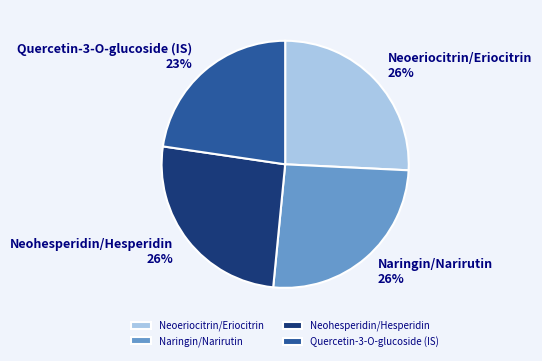

To the nearest percent, what is the average slice percentage?

25%